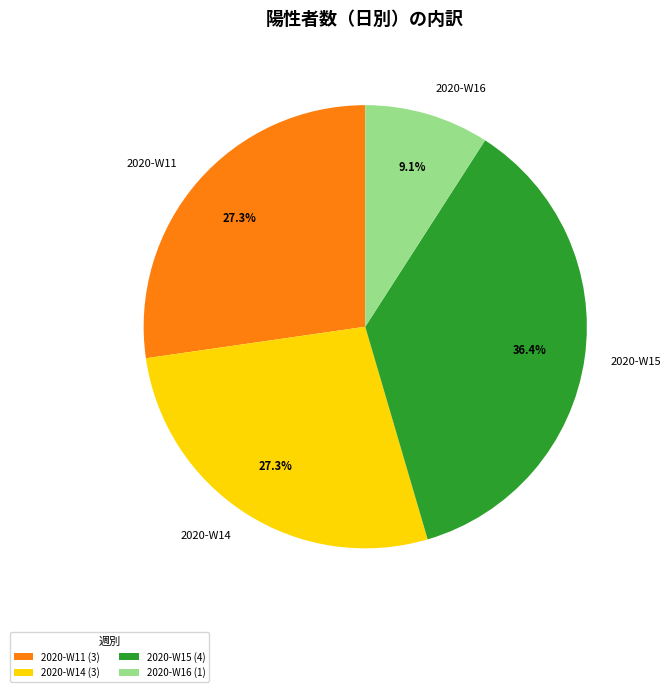

Do 2020-W16 and 2020-W11 together represent more than half of the pie?

No